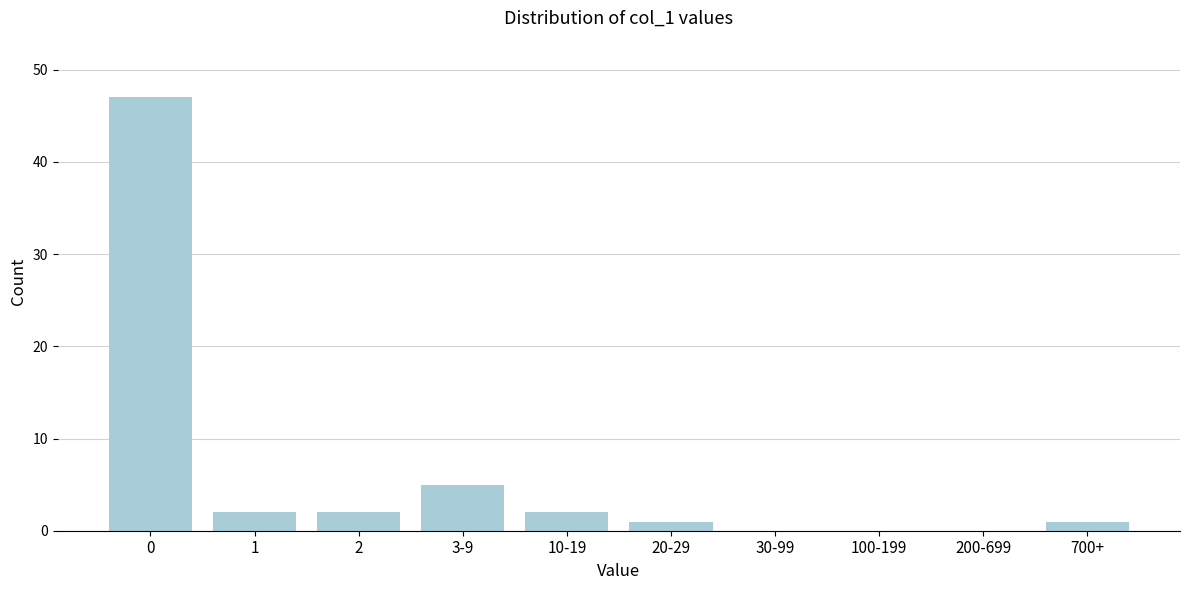

Reading left to right, transcribe all the data shown in this chart.

0=47	1=2	2=2	3-9=5	10-19=2	20-29=1	30-99=0	100-199=0	200-699=0	700+=1